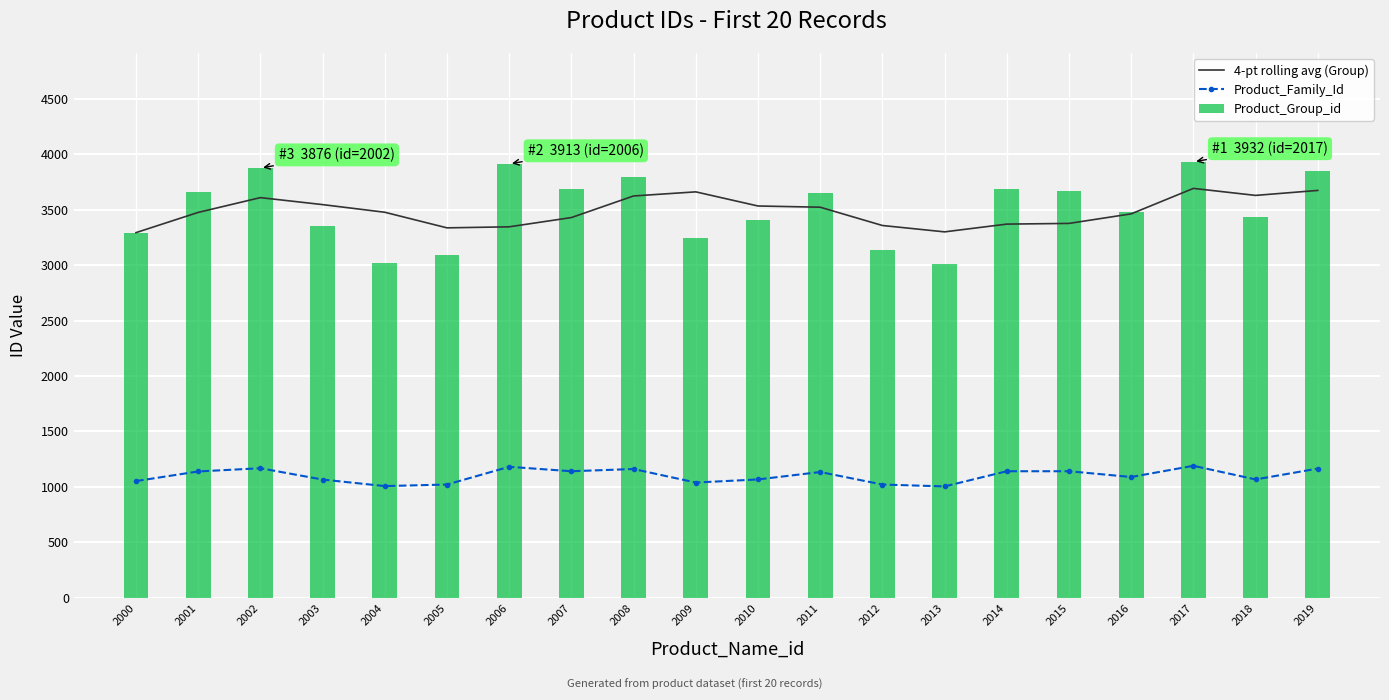

How many data points in Product_Group_id are less than 3647?

10